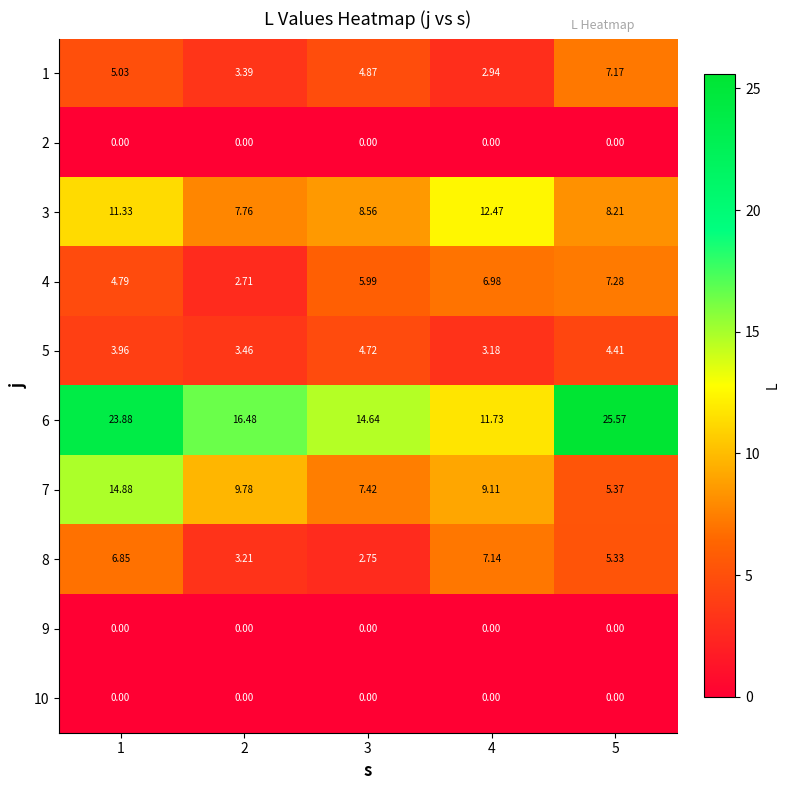

Is the value of 4 at 4 greater than the value of 10 at 3?

Yes